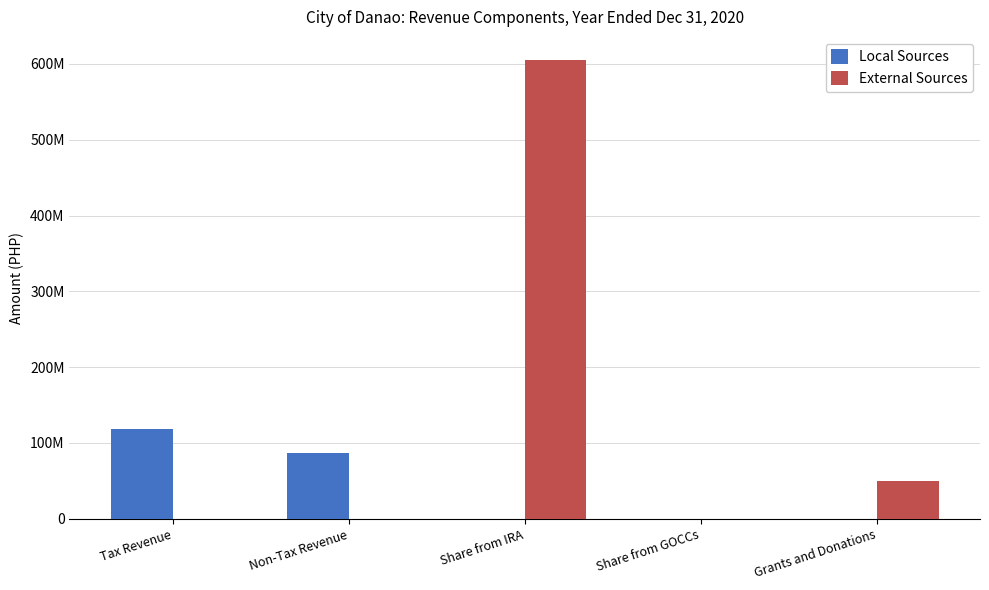

Which series has the widest spread of values?

External Sources